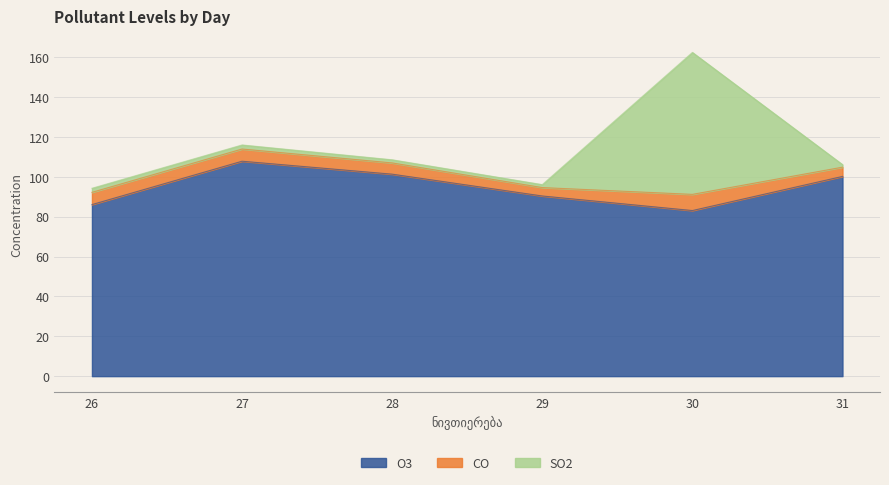

What is the difference between the second highest and minimum values in the CO series?

1.9